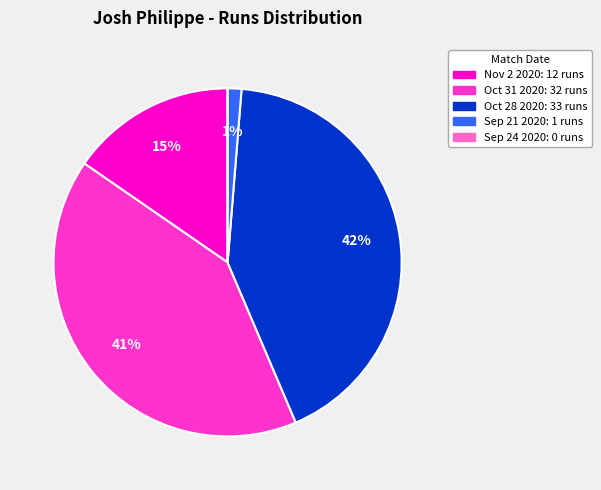

To the nearest percent, what portion does Oct 28 2020 represent?

42%